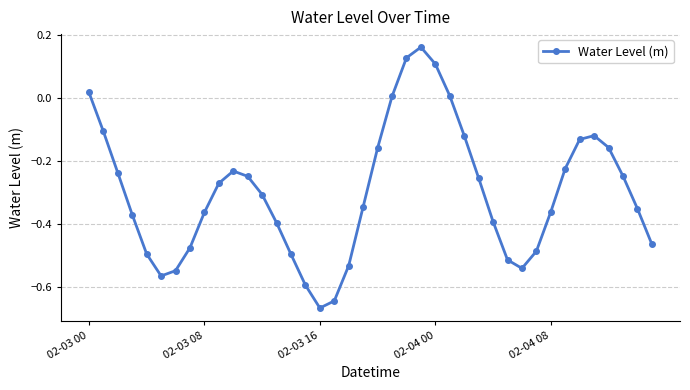

What is the difference between the maximum and second lowest values?

0.8